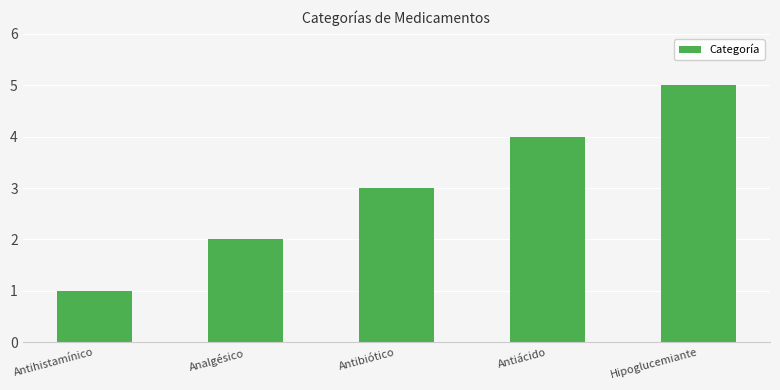

Between Antiácido and Antihistamínico, which is larger?

Antiácido